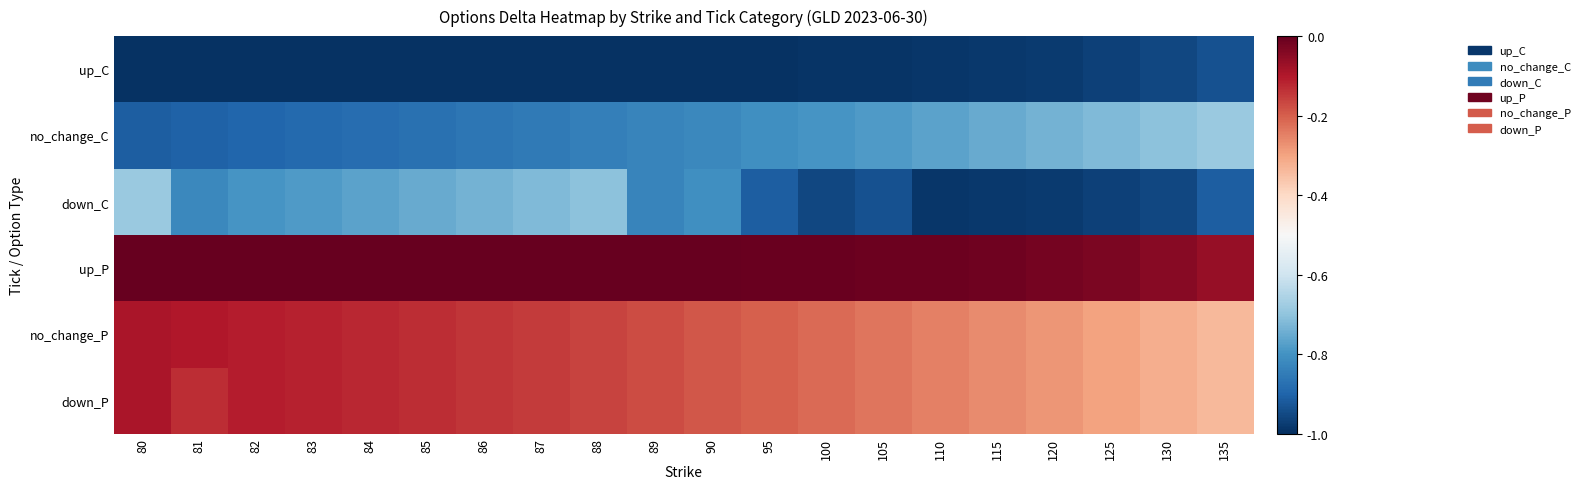

Between 89 and 120, which is larger?

120